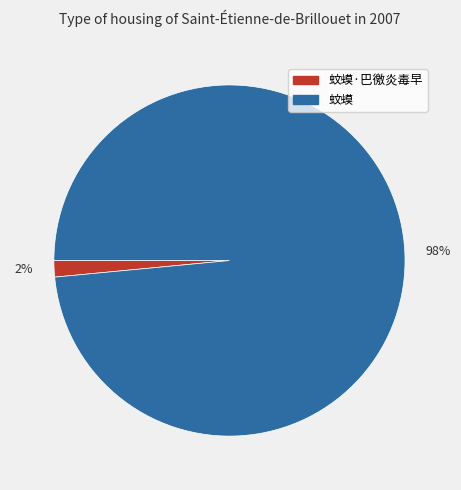

Between 蚊蟆 and 蚊蟆·巴徼炎毒早, which is larger?

蚊蟆